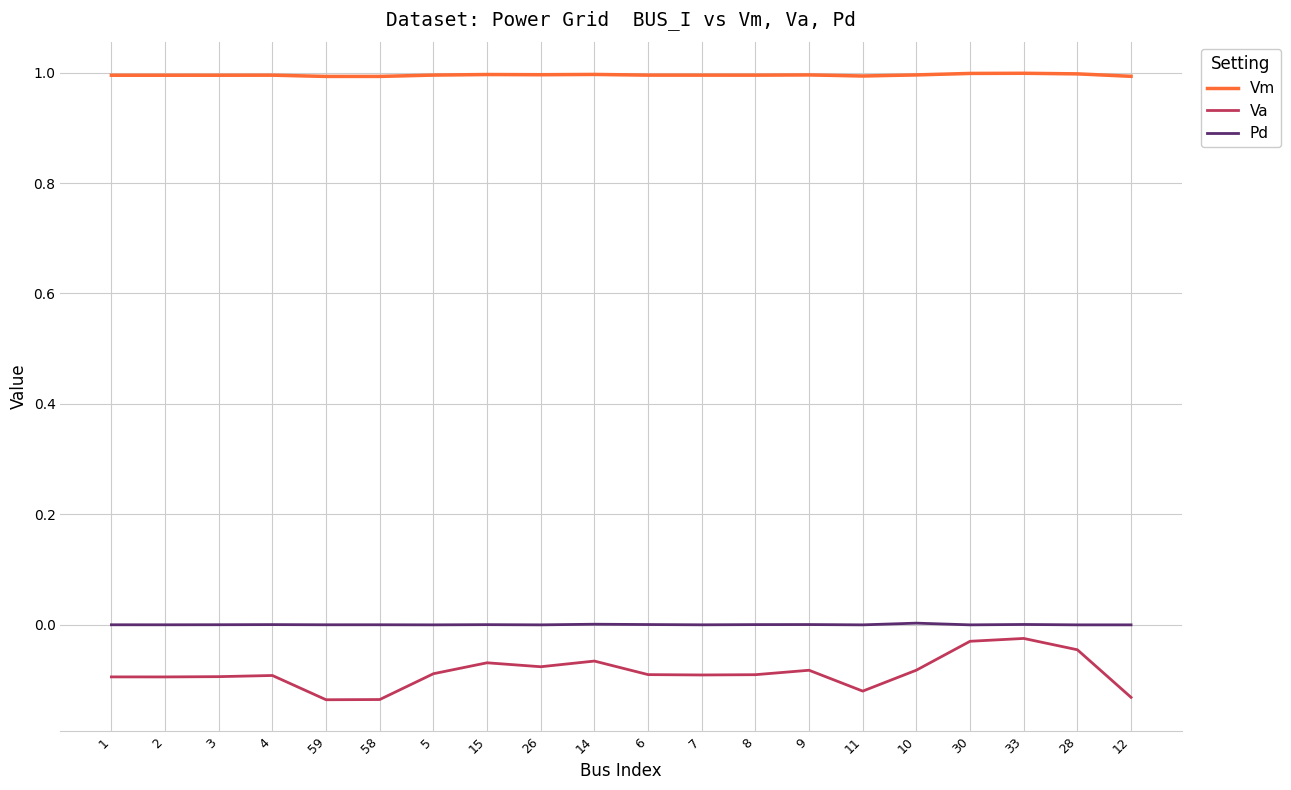

Rank the series at 12 from highest to lowest value.

Vm, Pd, Va